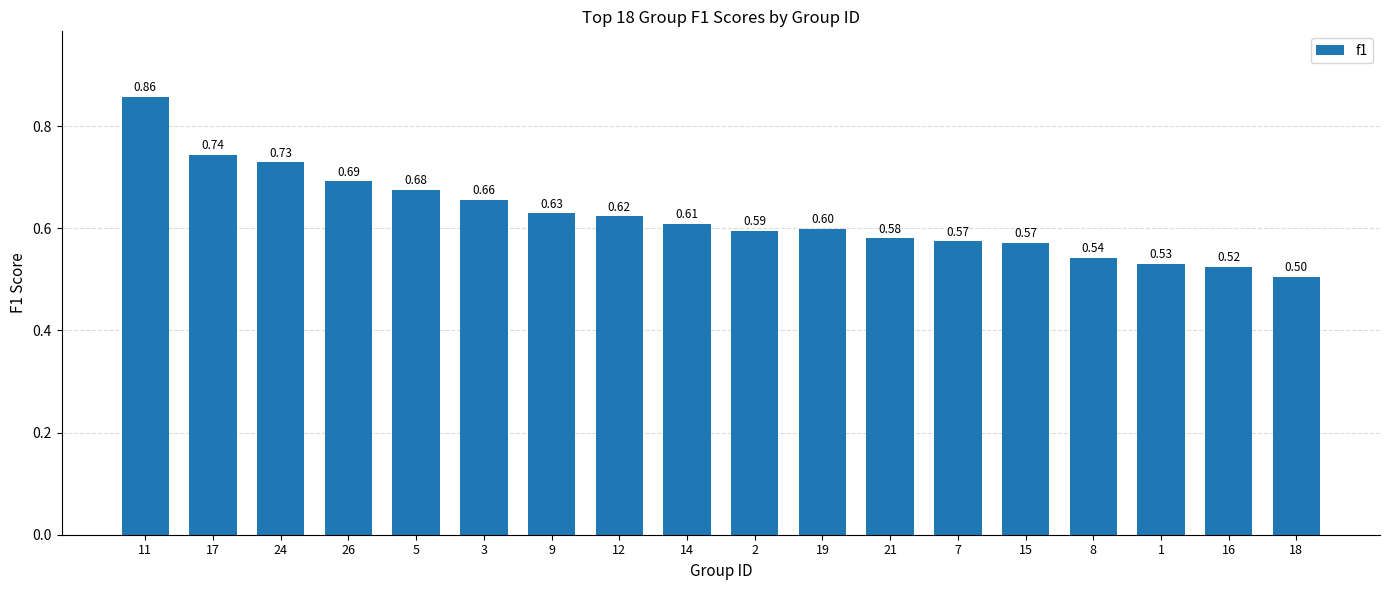

What is the label of the 12th bar from the right?

9